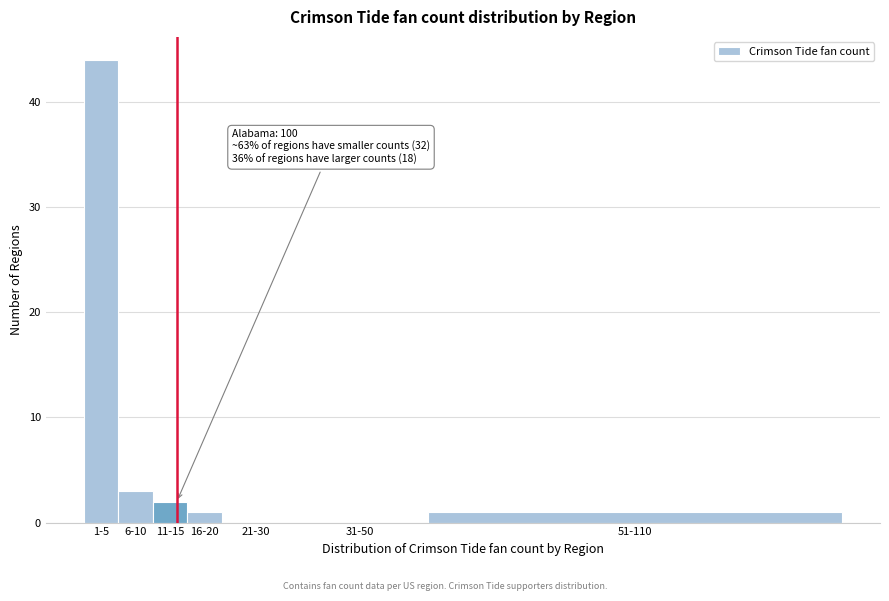

Reading left to right, list all the values displayed in this chart.

1-5=44	6-10=3	11-15=2	16-20=1	21-30=0	31-50=0	51-110=1